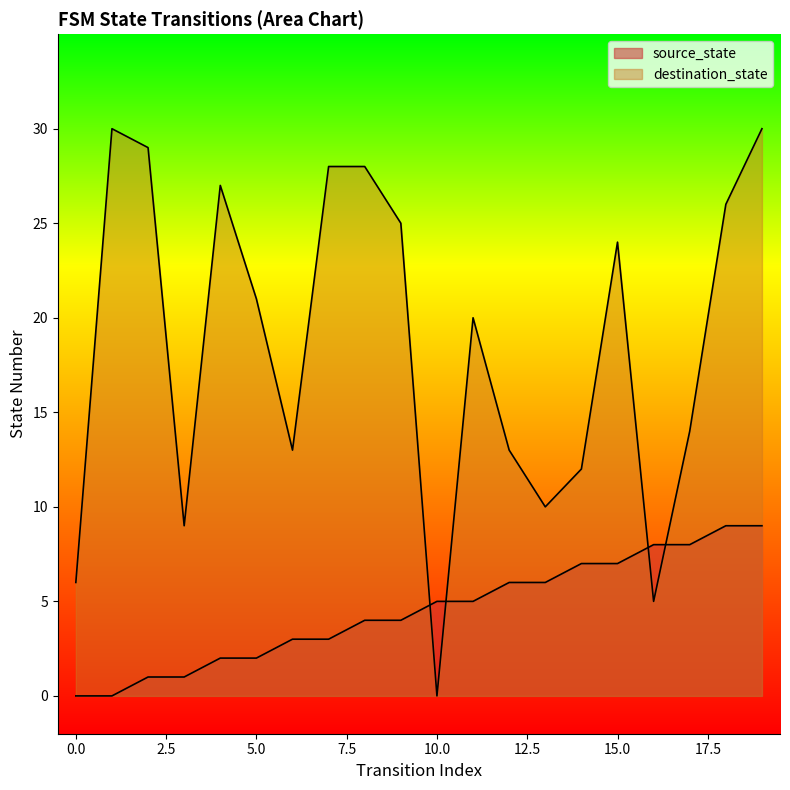

What is the total value across all series at 15?

31